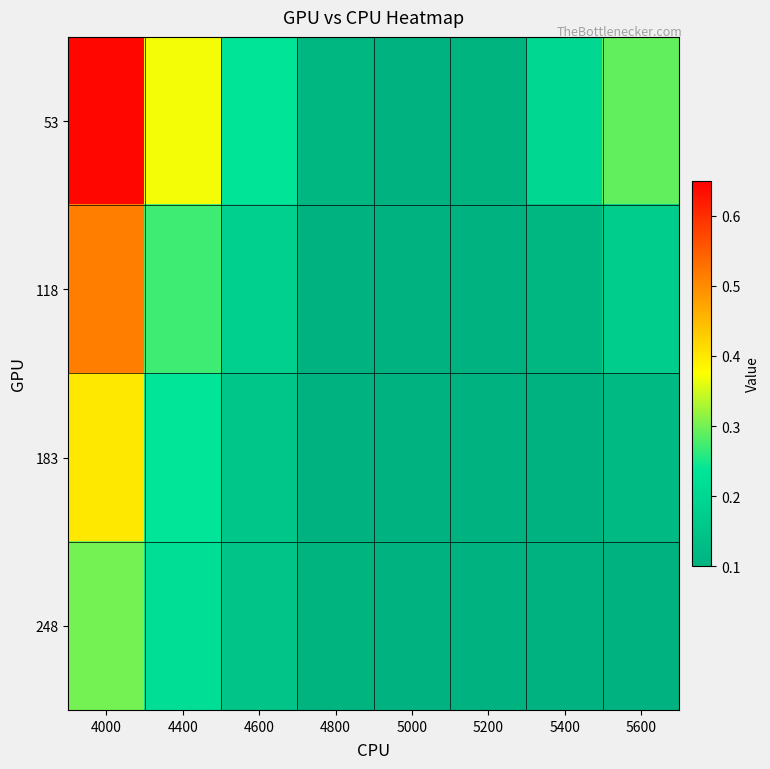

Which label corresponds to the smallest value in the chart?

5000